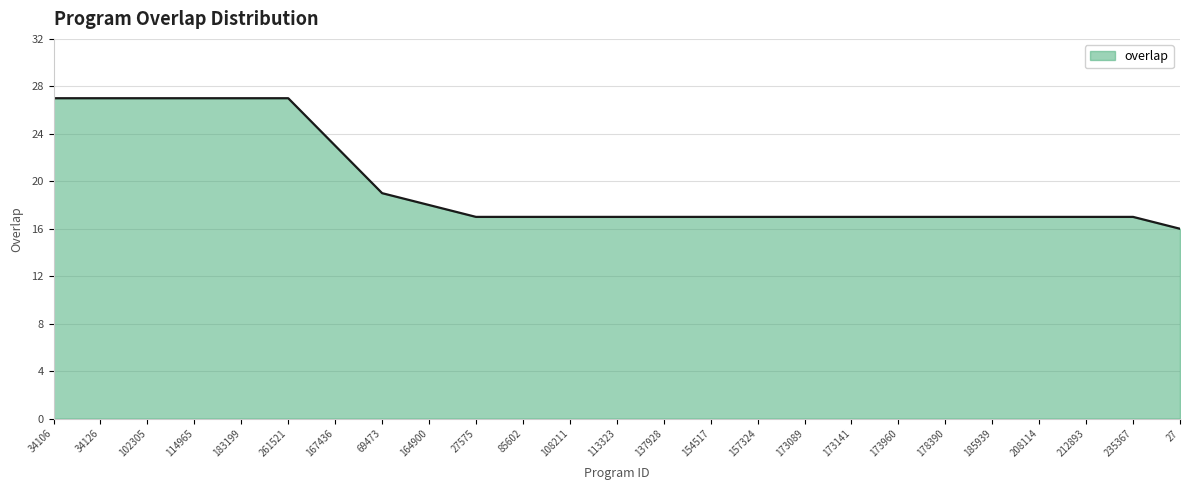

Reading left to right, list all the values displayed in this chart.

27	27	27	27	27	27	23	19	18	17	17	17	17	17	17	17	17	17	17	17	17	17	17	17	16